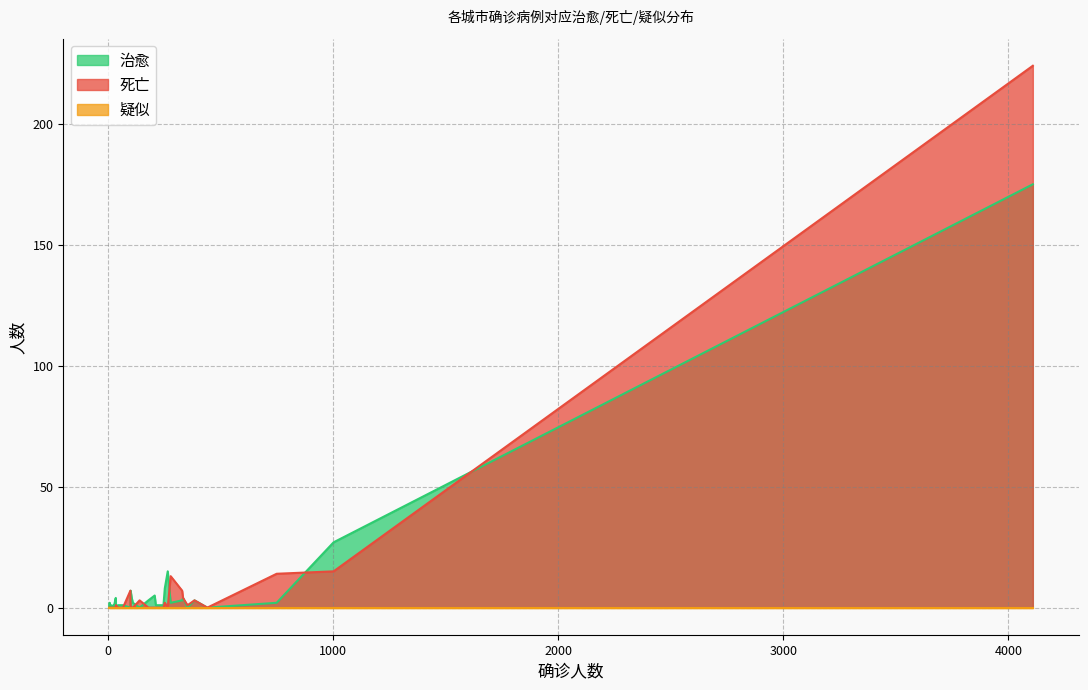

At how many categories does at least one series exceed 116?

1